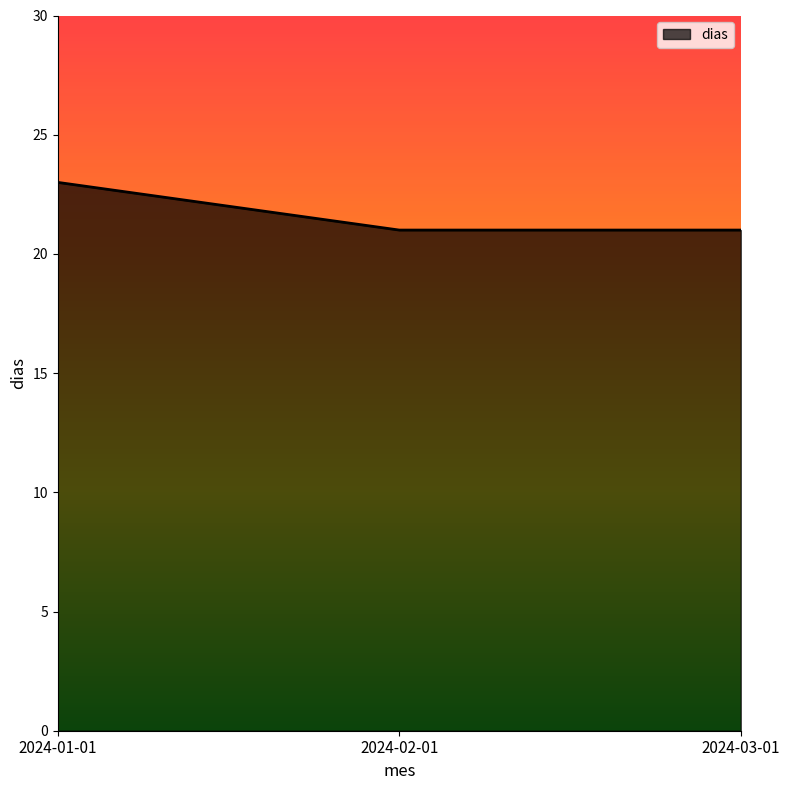

Between 2024-01-01 and 2024-03-01, which is larger?

2024-01-01